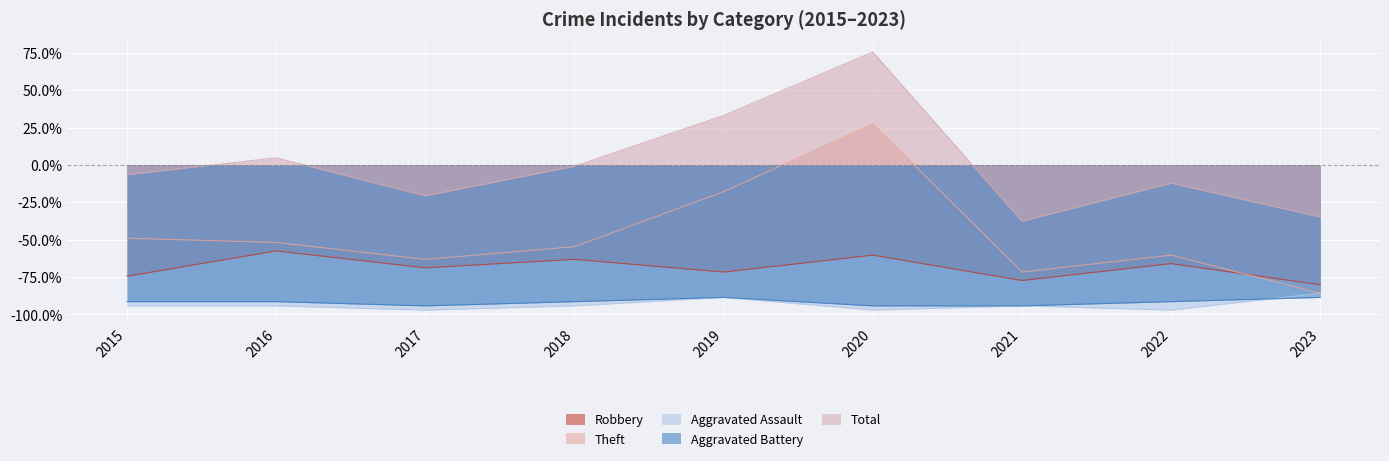

True or false: Theft has more than 1 points higher than both neighbors.

True